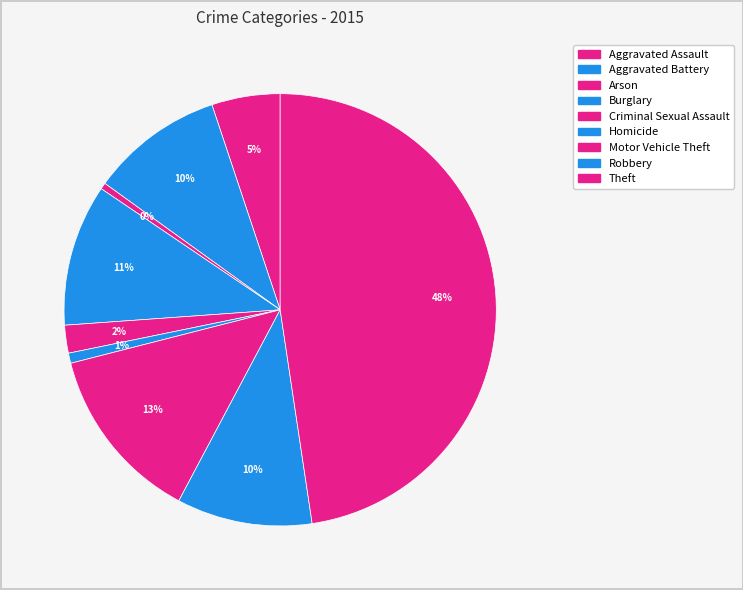

What percentage is the Theft slice, to the nearest percent?

48%